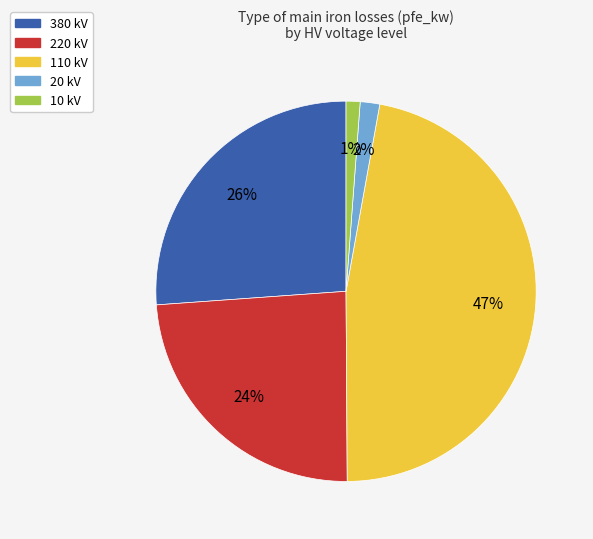

Do 20 kV and 220 kV together represent more than half of the pie?

No